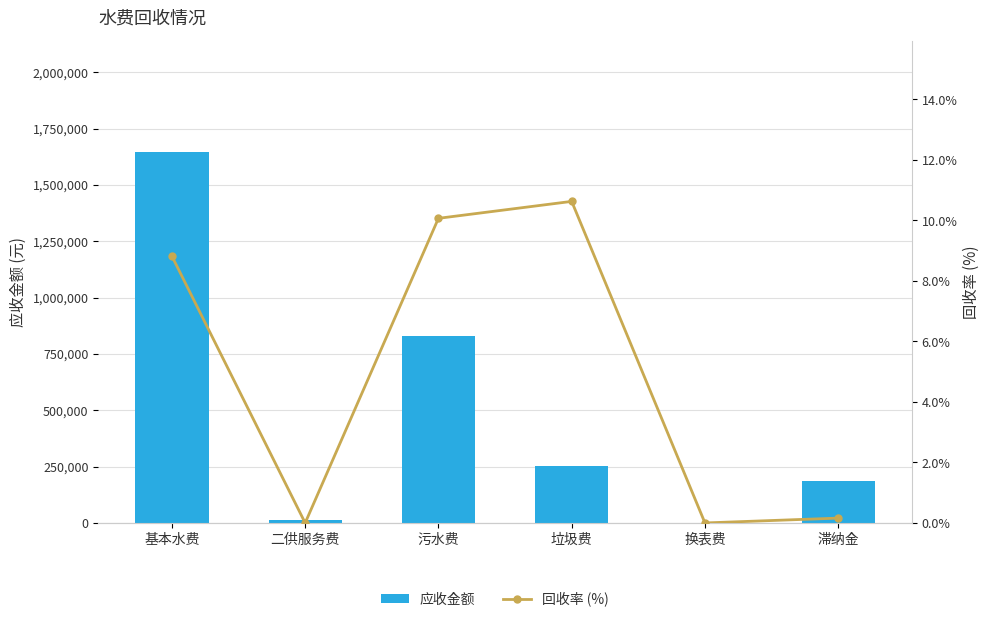

The 回收率 (%) series shows 0.0 at 换表费. True or false?

True